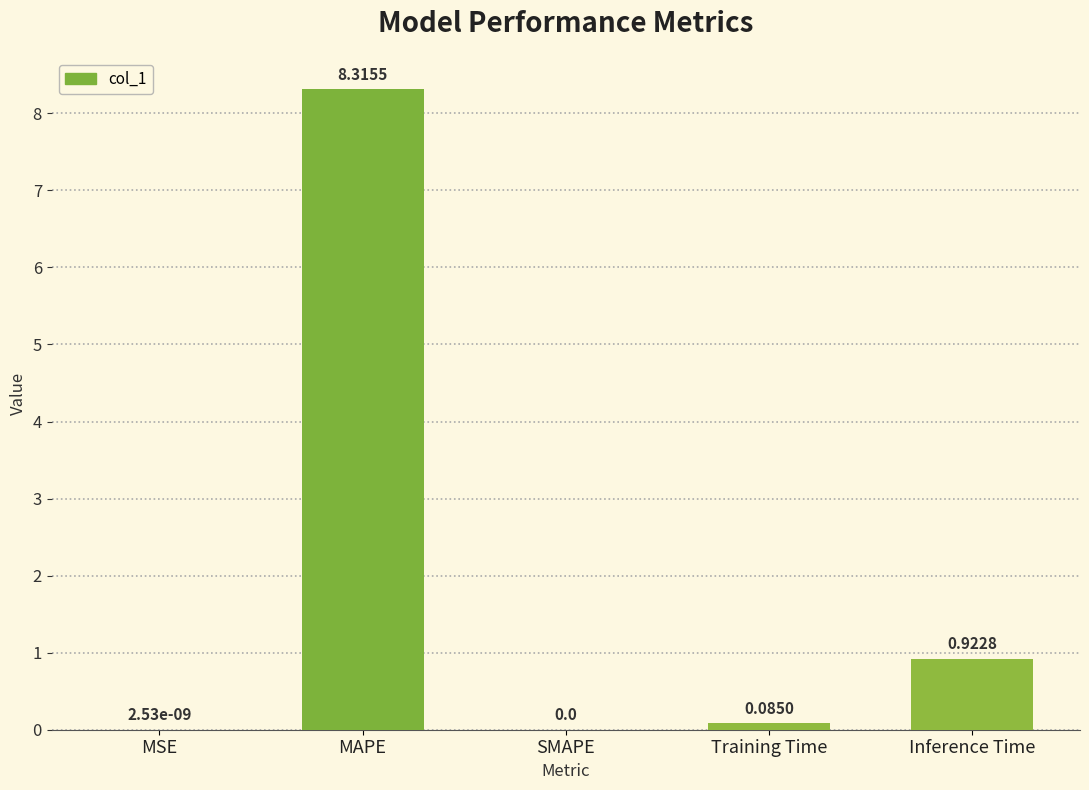

What is the sum of the values at MAPE and Training Time?

8.4